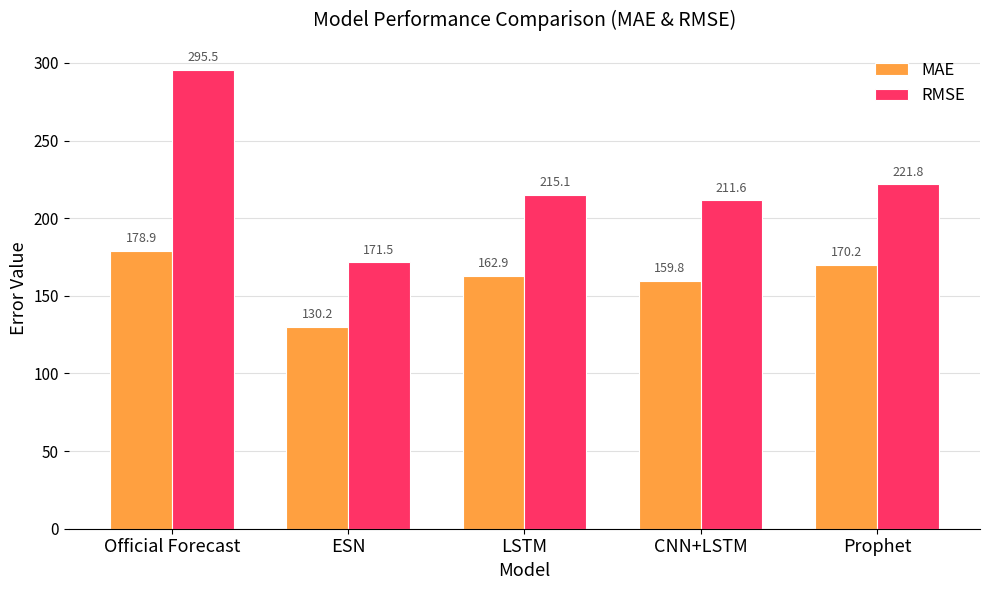

At which label does MAE reach its peak?

Official Forecast